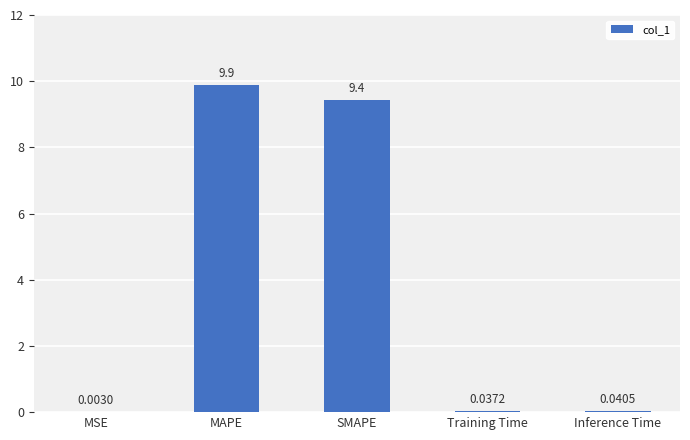

At which label is the value closest to 4?

Inference Time